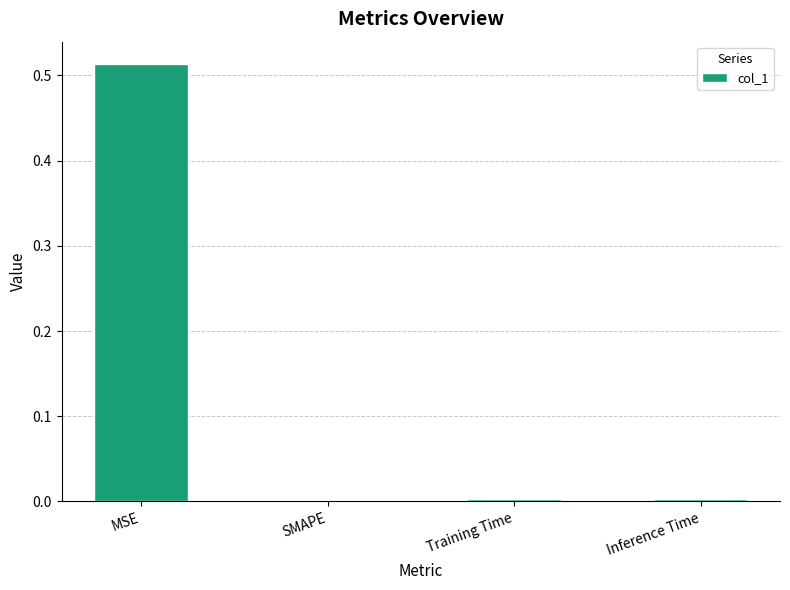

Which label corresponds to the largest value in the chart?

MSE